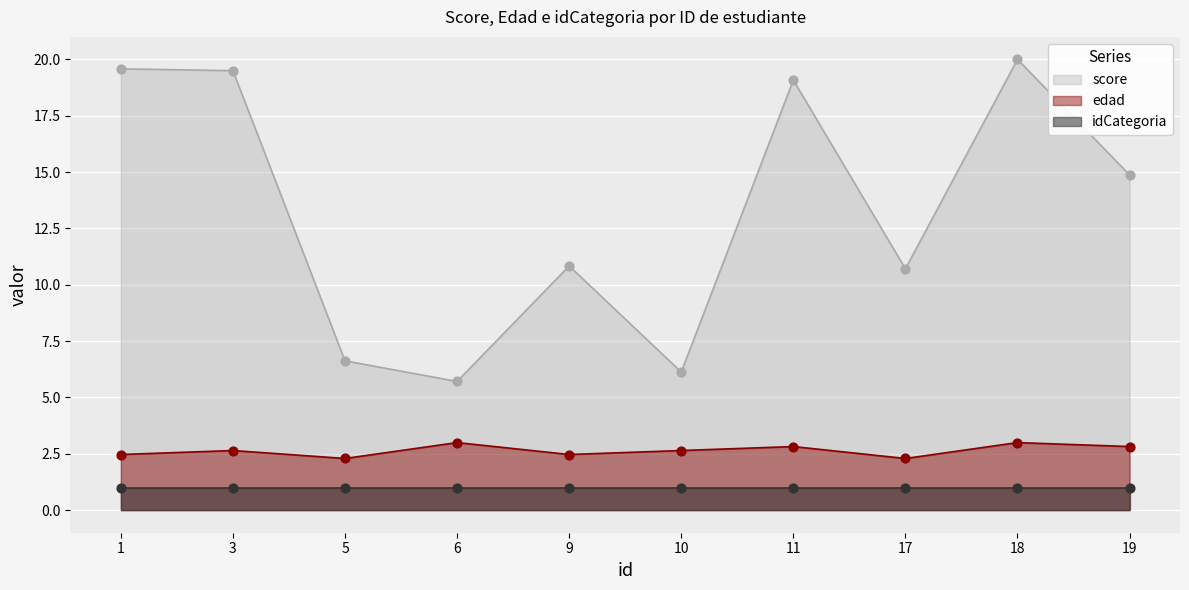

The score series shows 10.8 at 9. True or false?

True